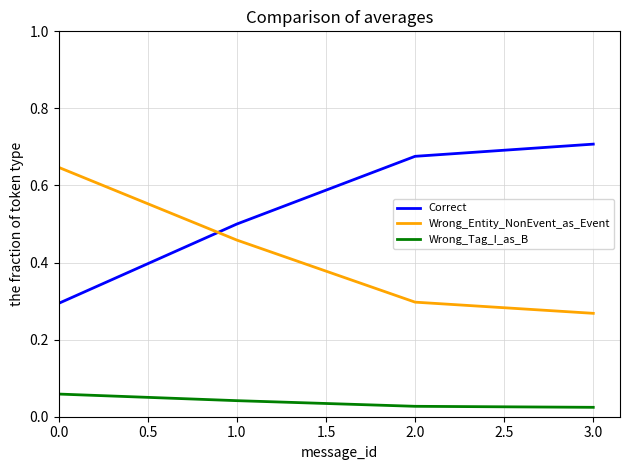

Is it true that Correct equals 0.3 at 0.0?

True